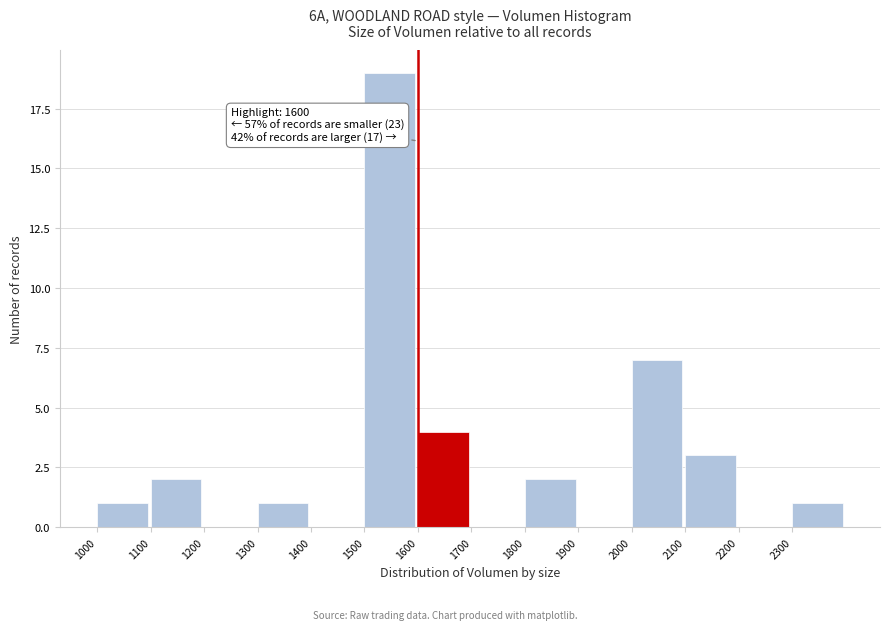

Over which range of the x-axis is the bar tallest?

1500 to 1600